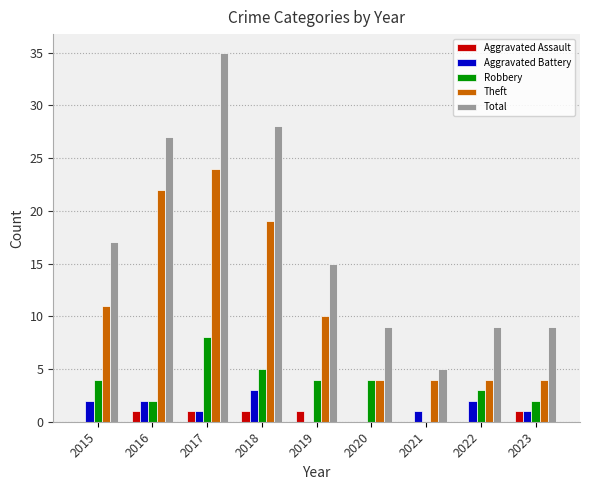

How many Aggravated Battery values are between 1 and 2?

6